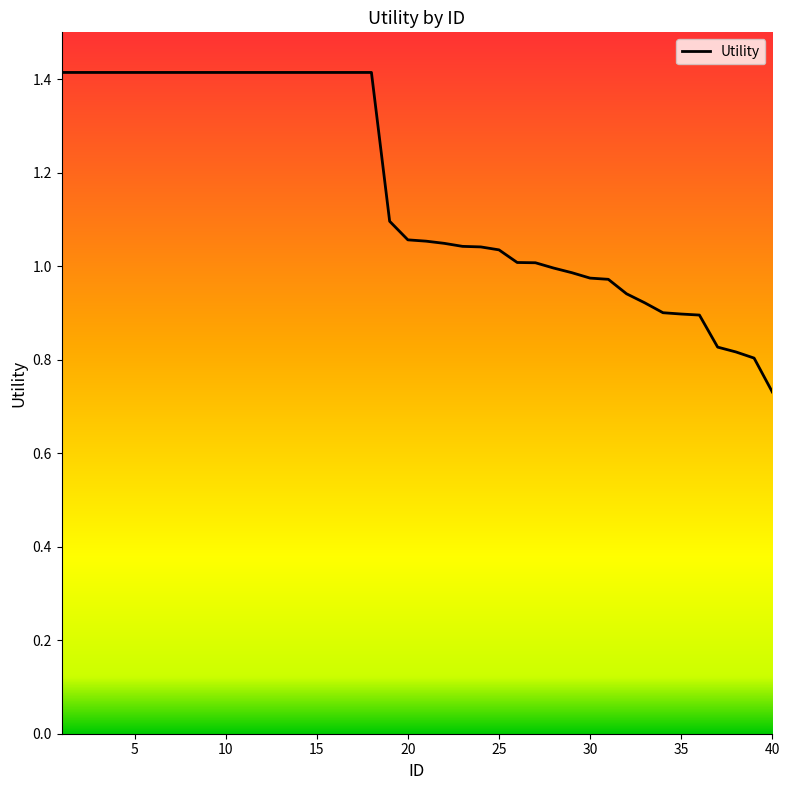

What is the maximum value shown in the chart?

1.4